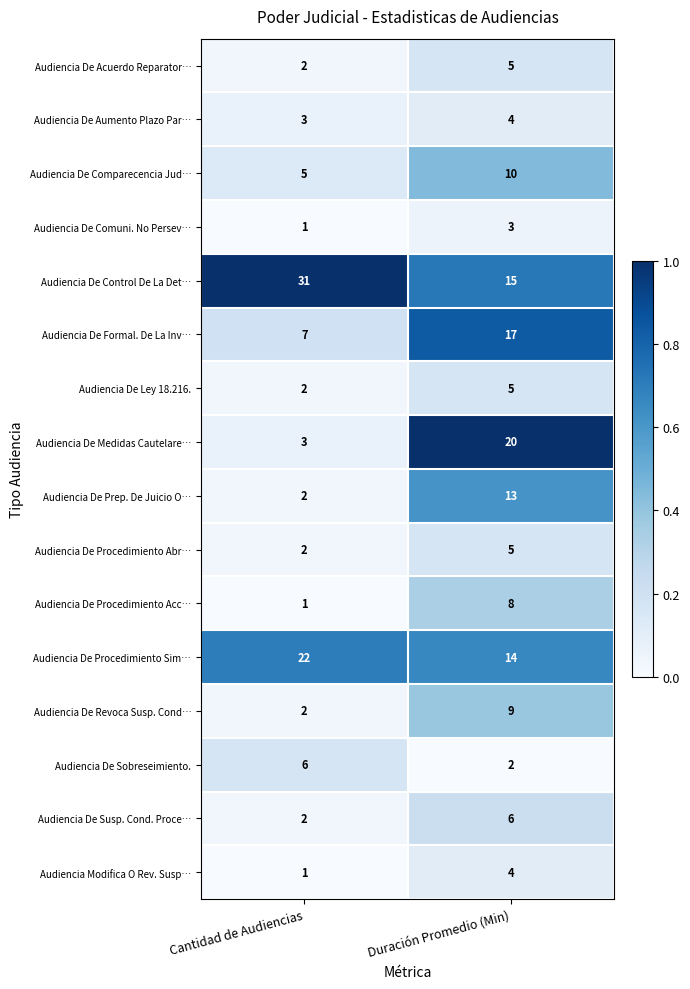

What is the average value of the Audiencia De Prep. De Juicio O… series?

8